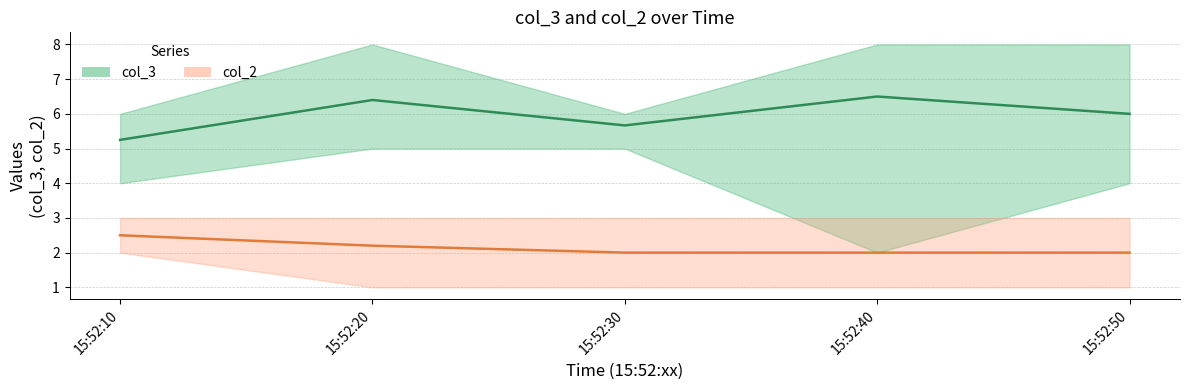

Rank the series by their maximum value, from lowest to highest.

col_2 mean, col_3 mean